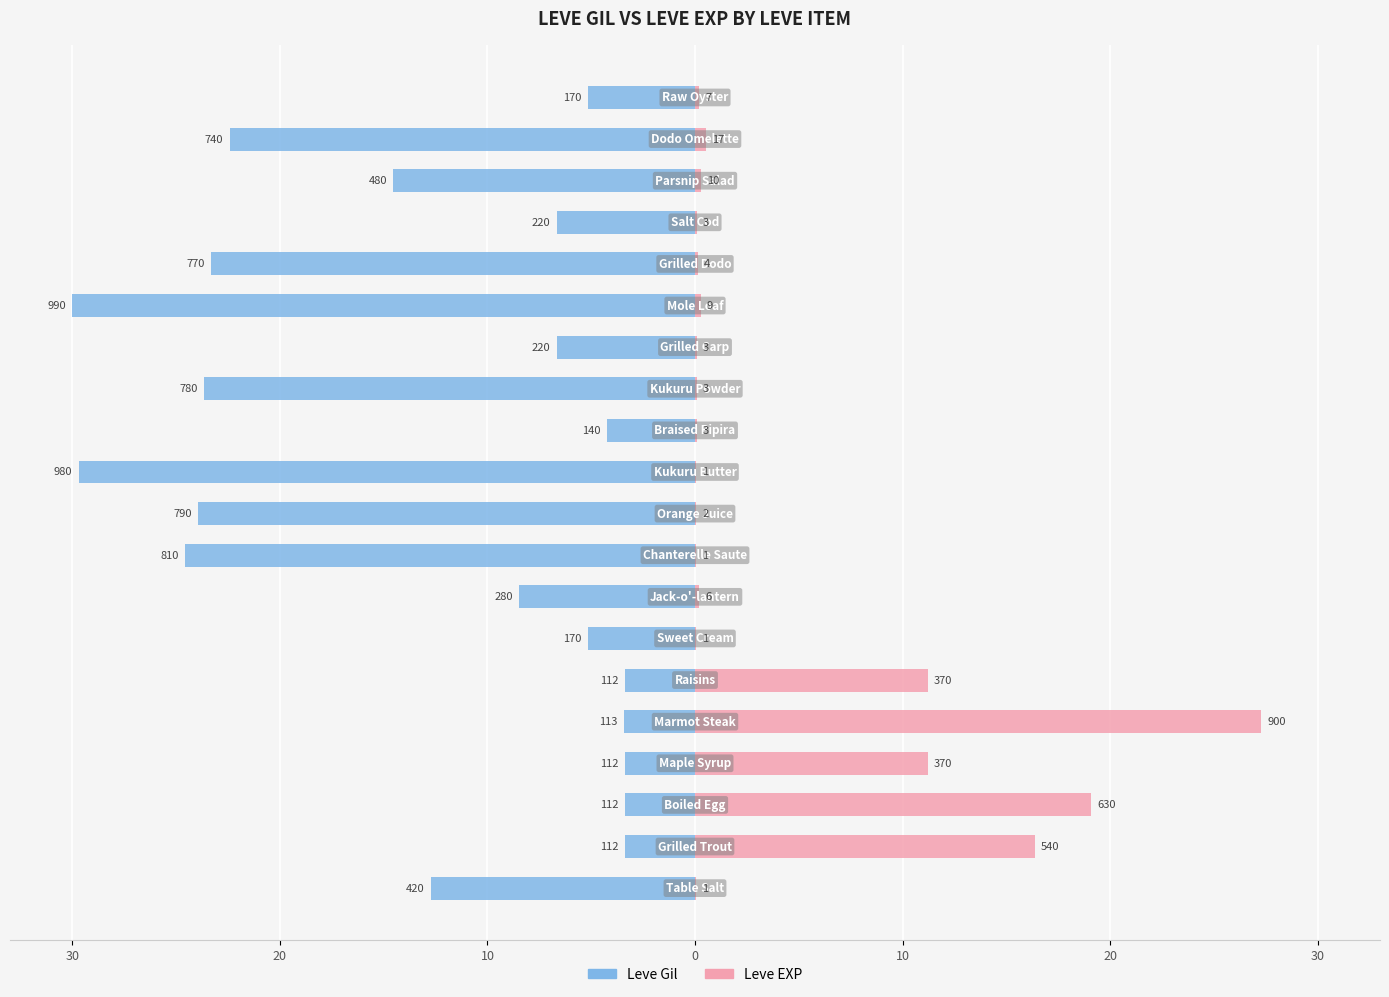

What is the value of the Leve Gil bar at the 6th from the left?

-3.4